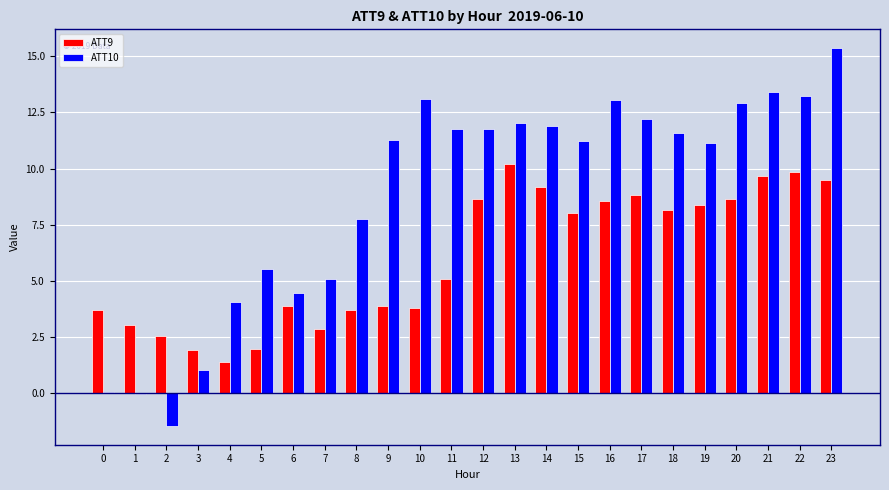

Are the bars horizontal?

No